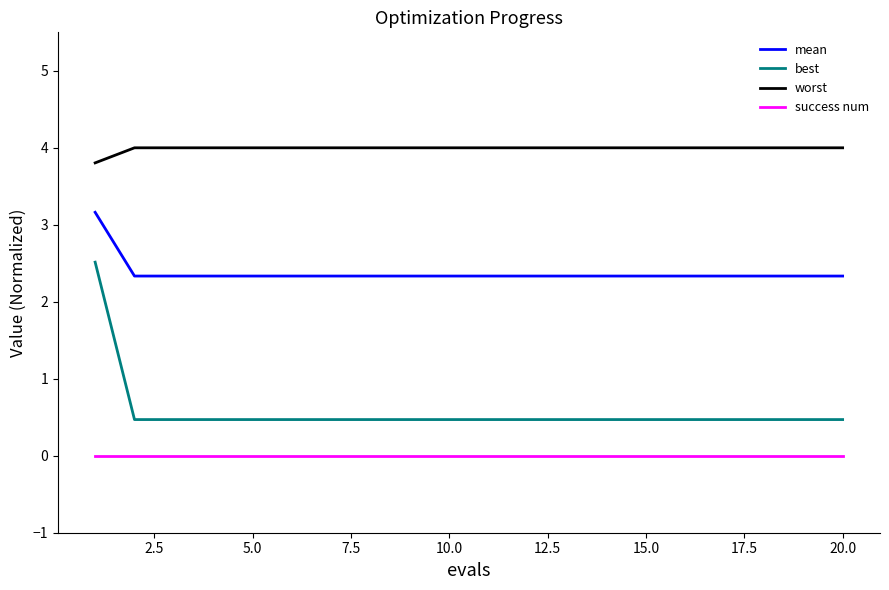

Which series has the widest spread of values?

best